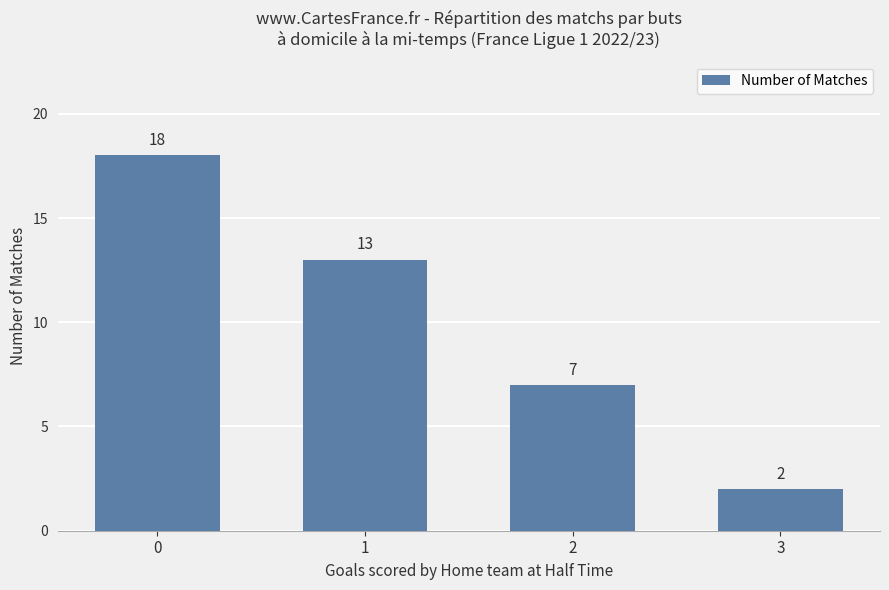

Rank the categories by value from lowest to highest.

3, 2, 1, 0